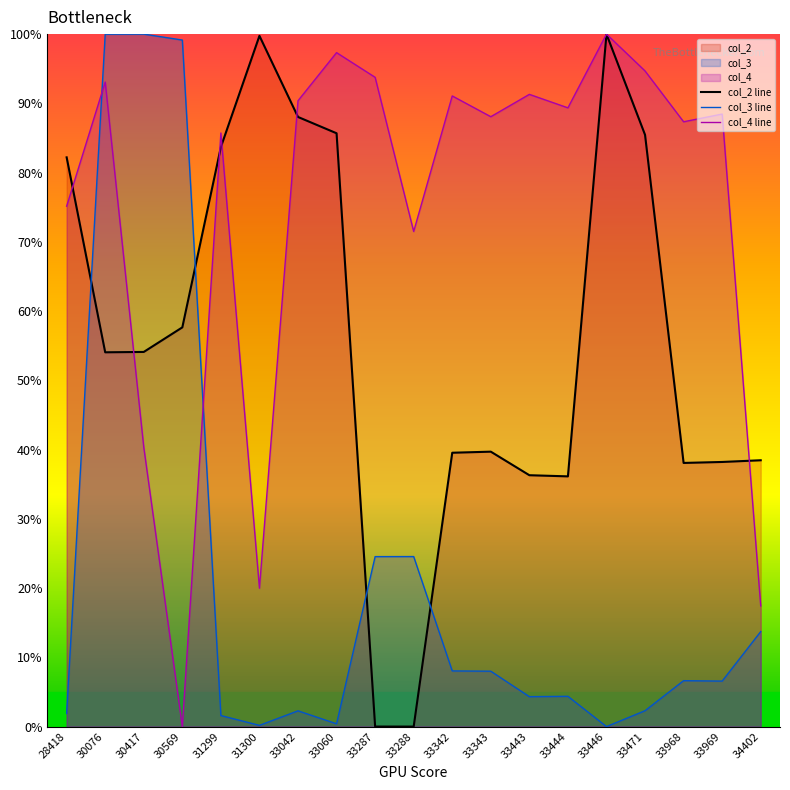

The col_2 line series shows 118.8 at 28418. True or false?

False